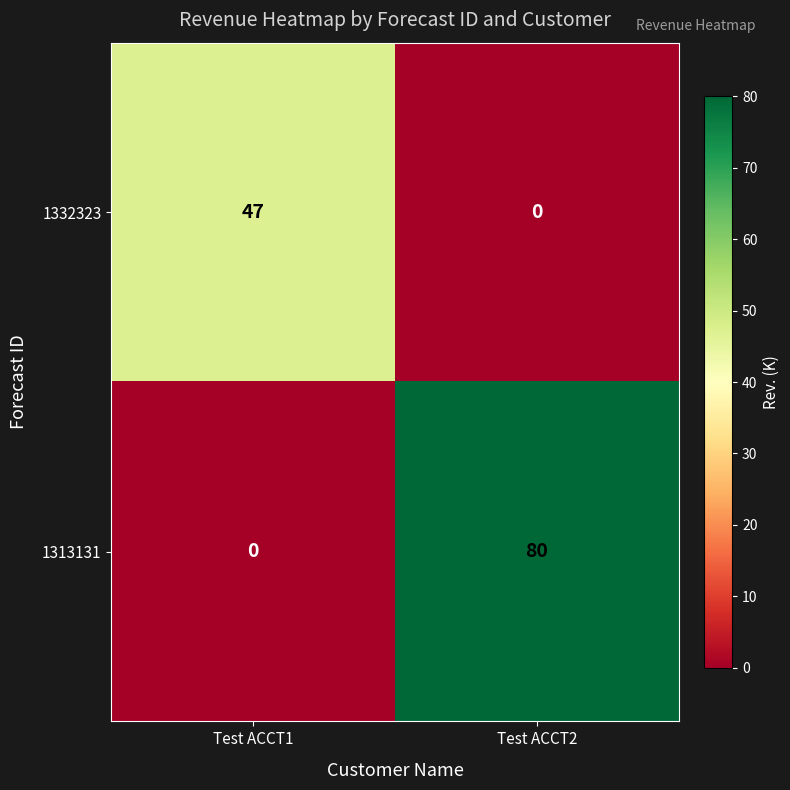

Which series has the widest spread of values?

1313131